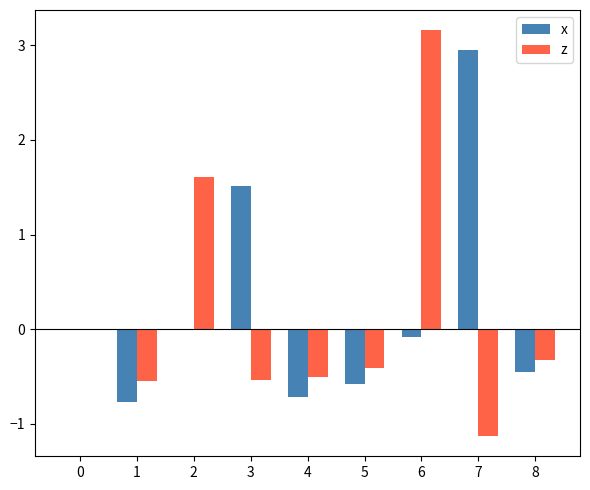

Is it true that z equals 1.6 at 2?

True